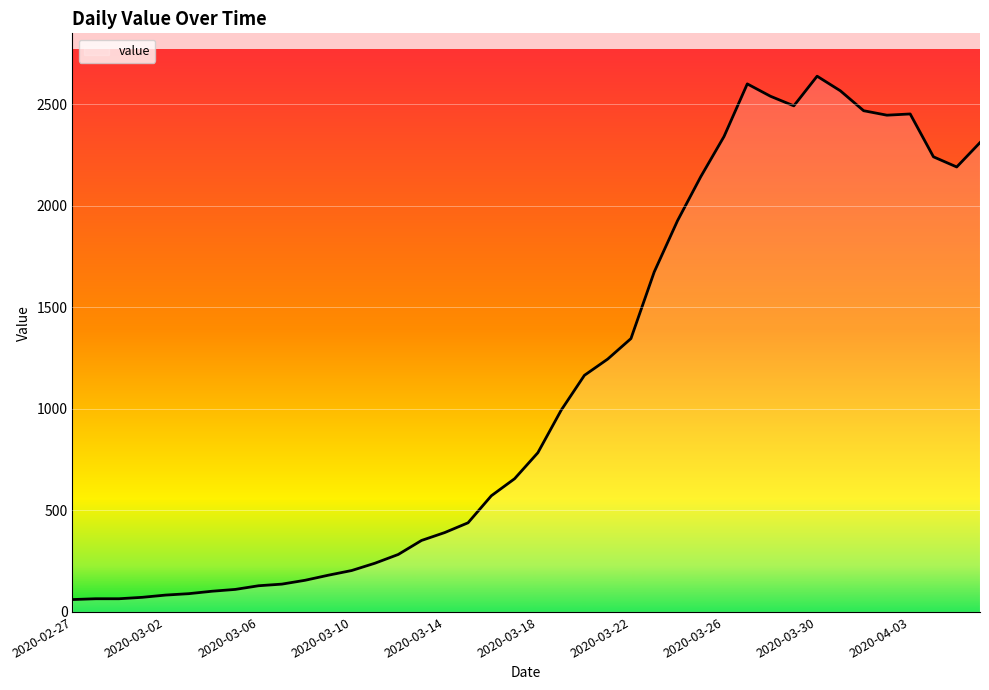

What is the maximum value shown in the chart?

2638